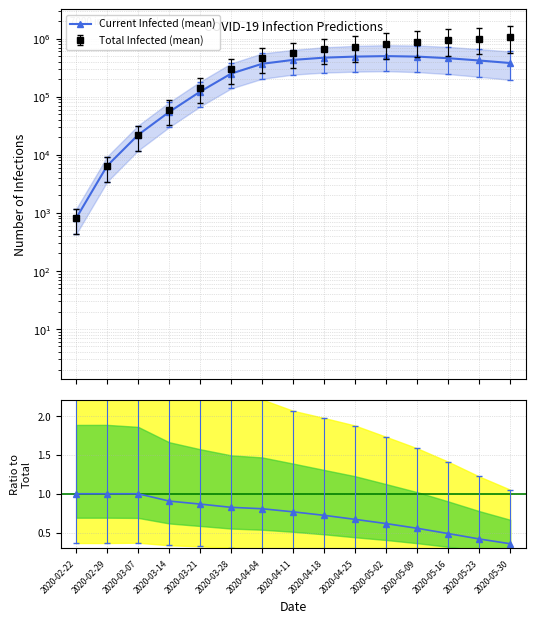

Is it true that the value at 2020-04-11 is 430000?

True